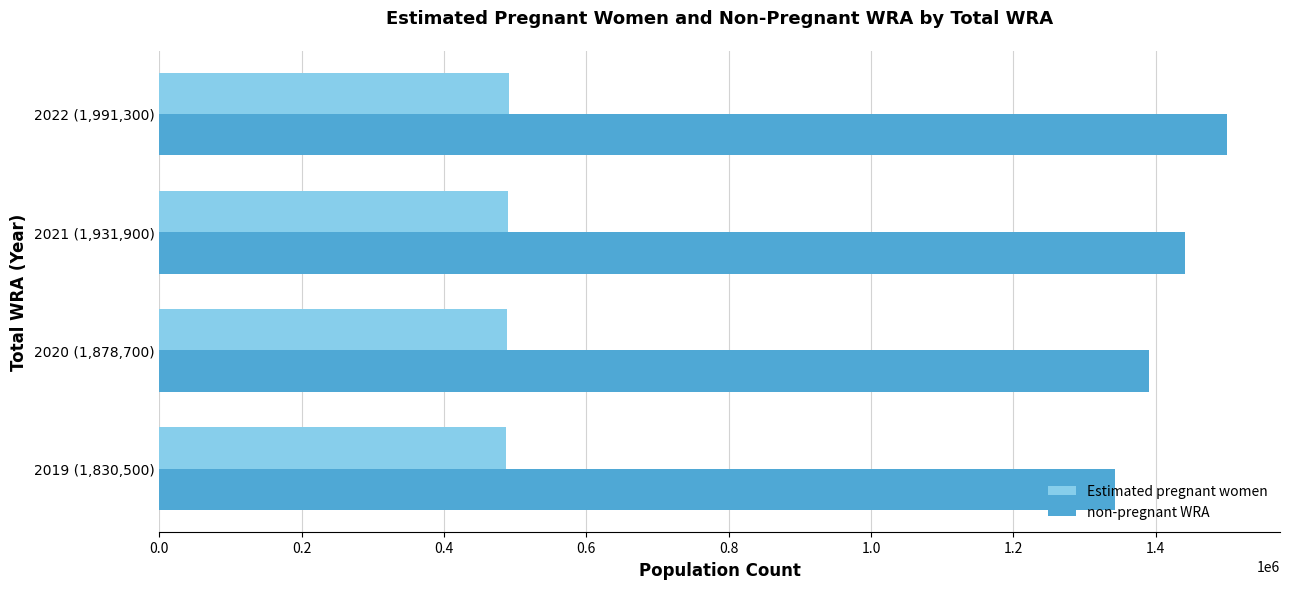

Which category has the highest value across all series?

2022 (1,991,300)